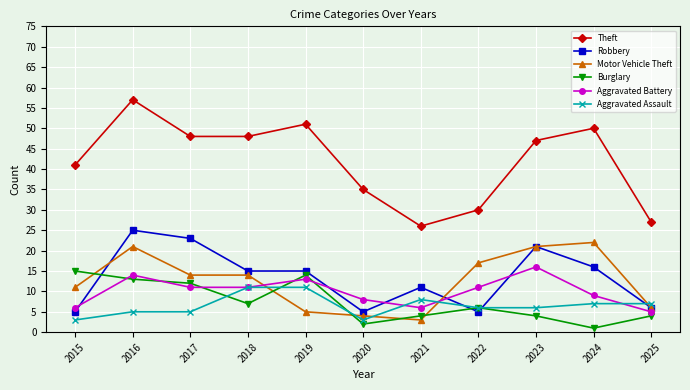

What is the difference between the highest and lowest values at 2019?

46